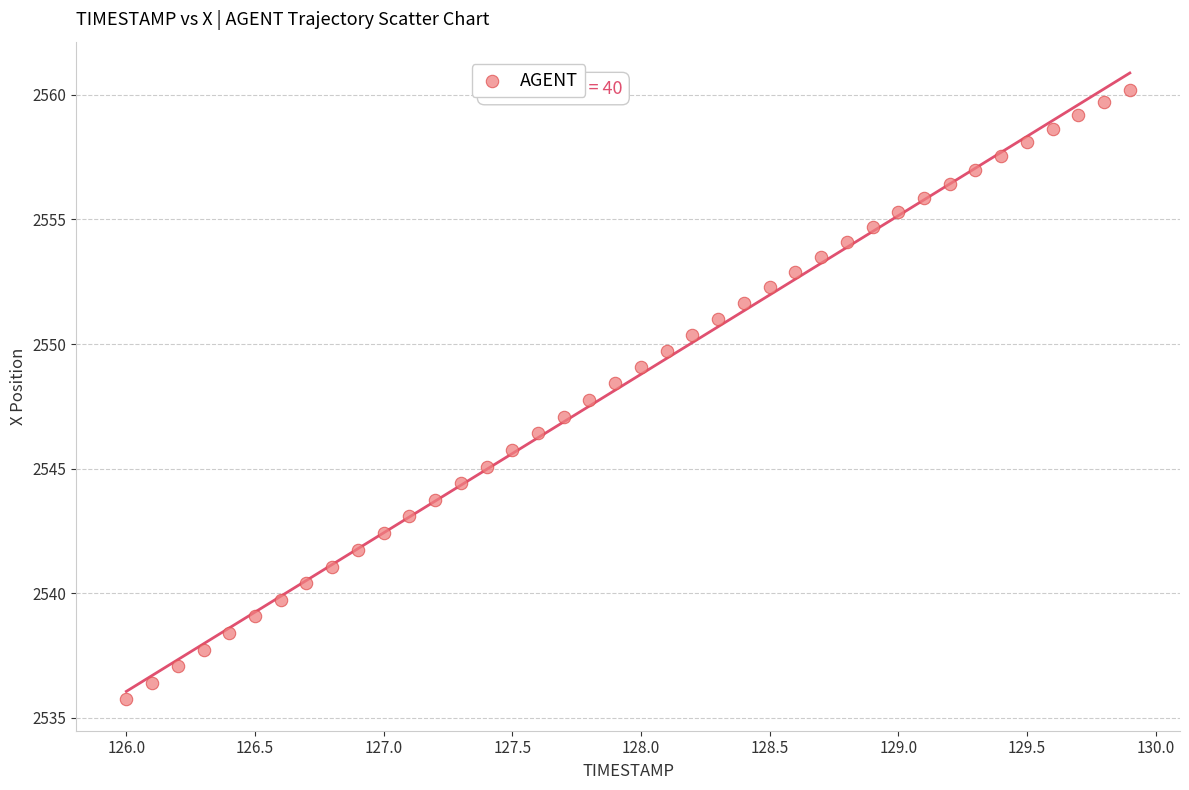

What is the range of X values (max minus min)?

3.9